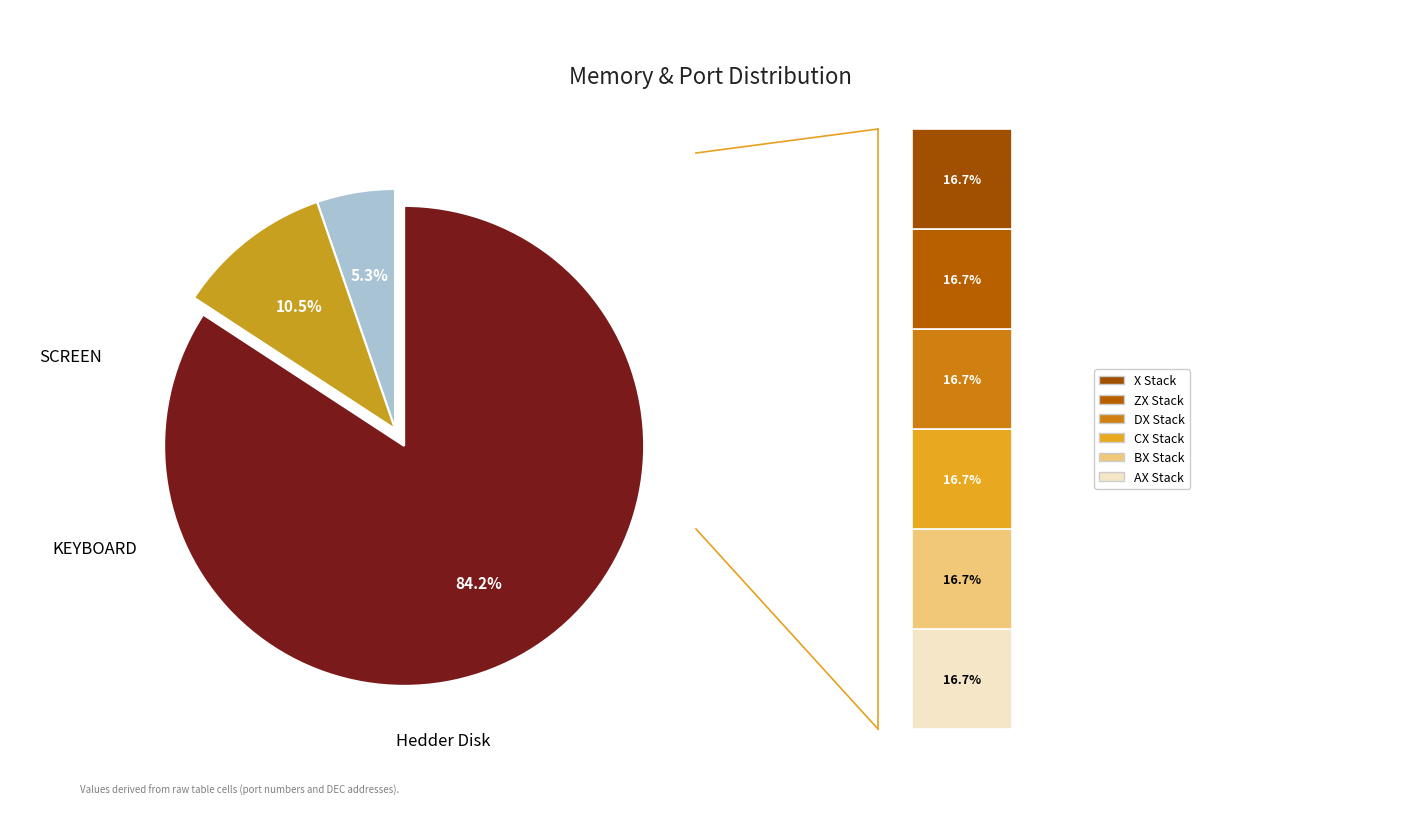

Is the sum of ZX and CX greater than half?

No